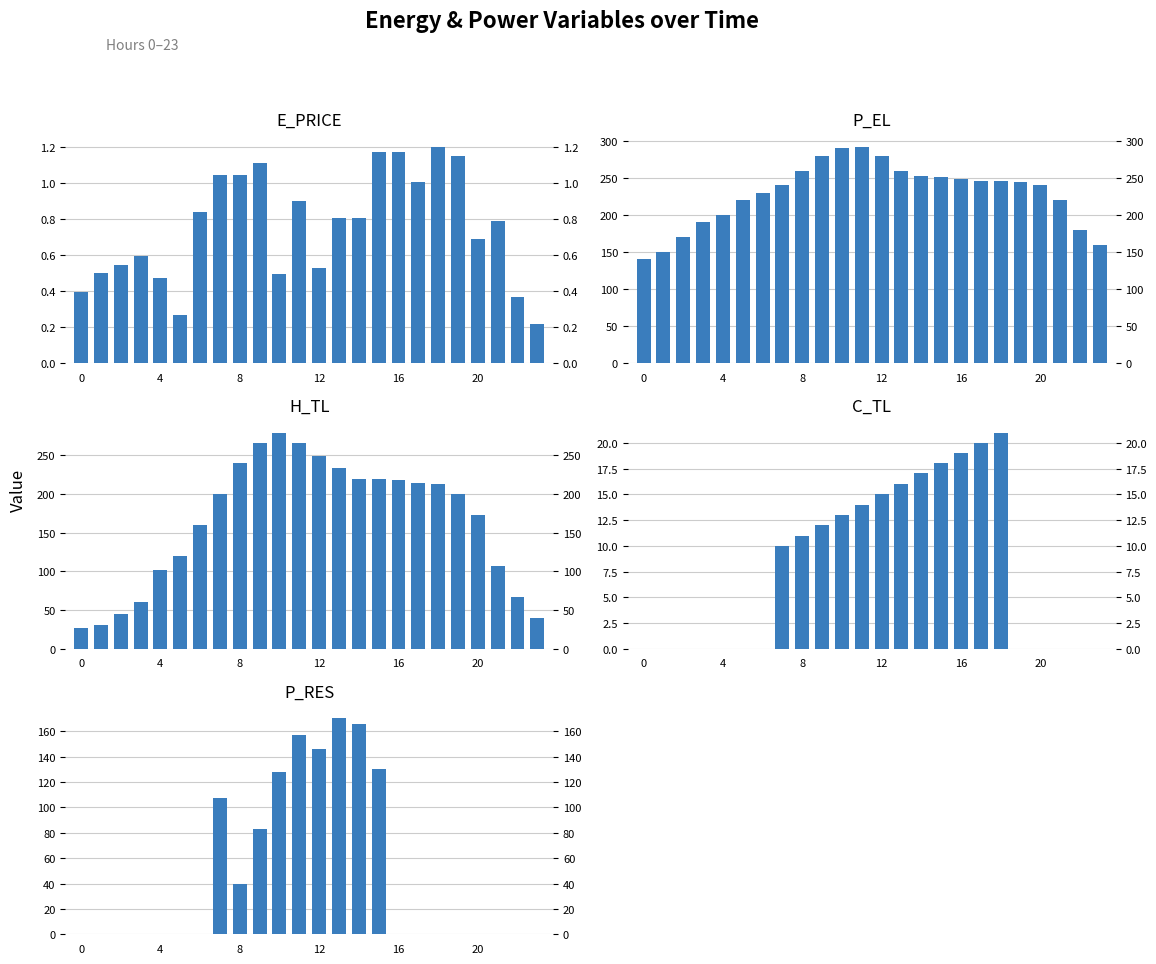

The value of H_TL at 13 is 234.1. True or false?

True